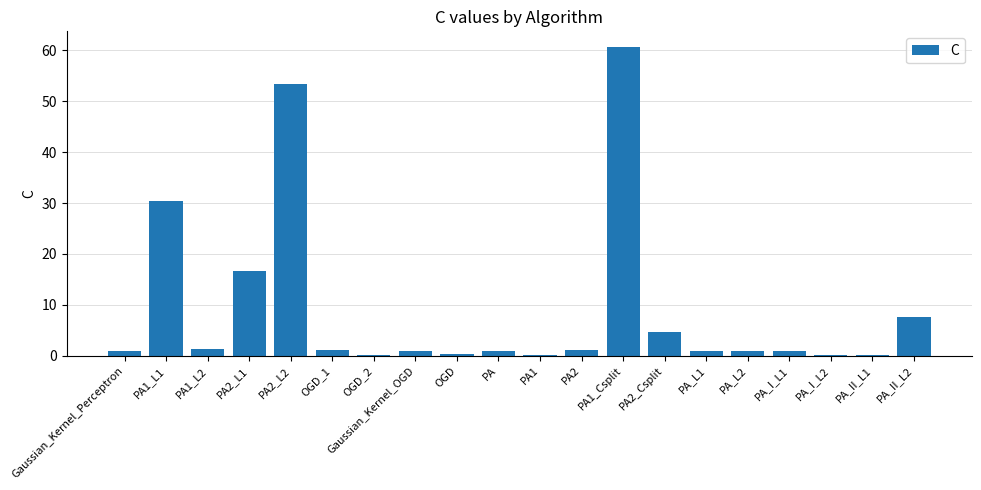

Are the bars grouped side by side (vs. stacked)?

No